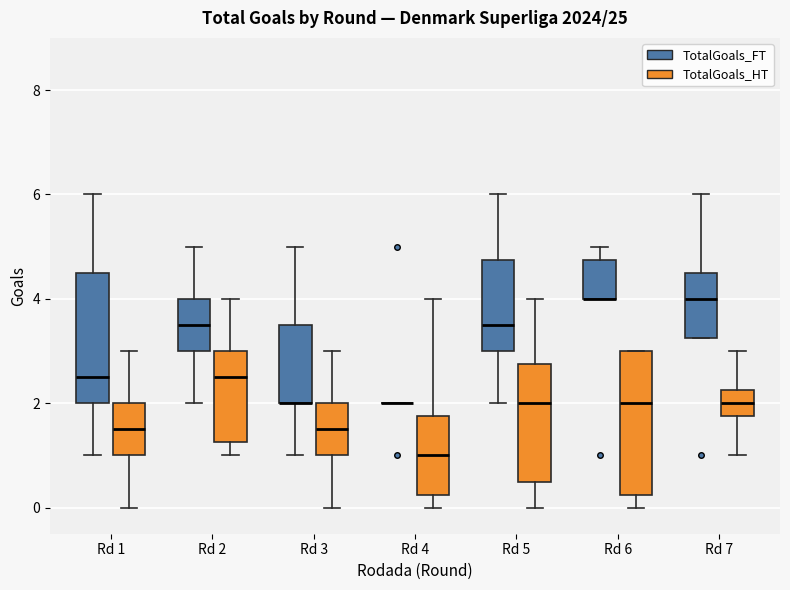

Reading left to right, read every box against the y-axis: the position of its median line, the range the box covers, and the ends of its whiskers. The values are not printed on the chart, so give them approximately, as read against the axis.

Rd 1 (TotalGoals_FT): median 2.6, box 2.0 to 4.6, whiskers 1.0 to 6.0
Rd 1 (TotalGoals_HT): median 1.6, box 1.0 to 2.0, whiskers 0.0 to 3.0
Rd 2 (TotalGoals_FT): median 3.6, box 3.0 to 4.0, whiskers 2.0 to 5.0
Rd 2 (TotalGoals_HT): median 2.6, box 1.2 to 3.0, whiskers 1.0 to 4.0
Rd 3 (TotalGoals_FT): median 2.0 (drawn on the box's lower edge), box 2.0 to 3.6, whiskers 1.0 to 5.0
Rd 3 (TotalGoals_HT): median 1.6, box 1.0 to 2.0, whiskers 0.0 to 3.0
Rd 4 (TotalGoals_FT): box collapsed to a line at 2.0, whiskers 2.0 to 2.0
Rd 4 (TotalGoals_HT): median 1.0, box 0.2 to 1.8, whiskers 0.0 to 4.0
Rd 5 (TotalGoals_FT): median 3.6, box 3.0 to 4.8, whiskers 2.0 to 6.0
Rd 5 (TotalGoals_HT): median 2.0, box 0.6 to 2.8, whiskers 0.0 to 4.0
Rd 6 (TotalGoals_FT): median 4.0 (drawn on the box's lower edge), box 4.0 to 4.8, whiskers 4.0 to 5.0
Rd 6 (TotalGoals_HT): median 2.0, box 0.2 to 3.0, whiskers 0.0 to 3.0
Rd 7 (TotalGoals_FT): median 4.0, box 3.2 to 4.6, whiskers 3.2 to 6.0
Rd 7 (TotalGoals_HT): median 2.0, box 1.8 to 2.2, whiskers 1.0 to 3.0